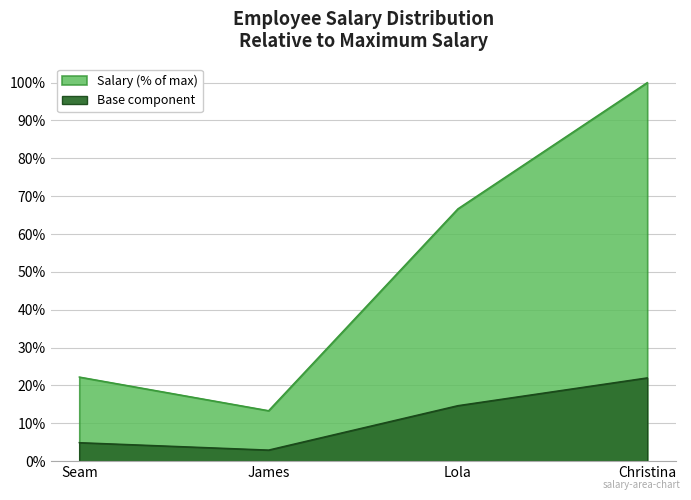

What position from the right is Christina?

1